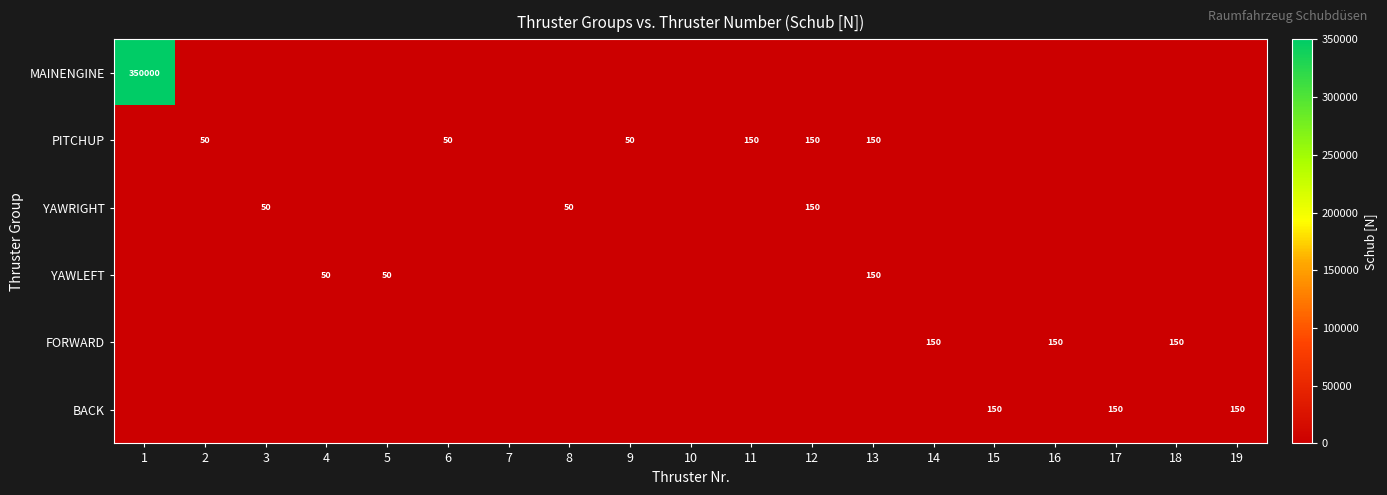

The PITCHUP series shows 72 at 9. True or false?

False